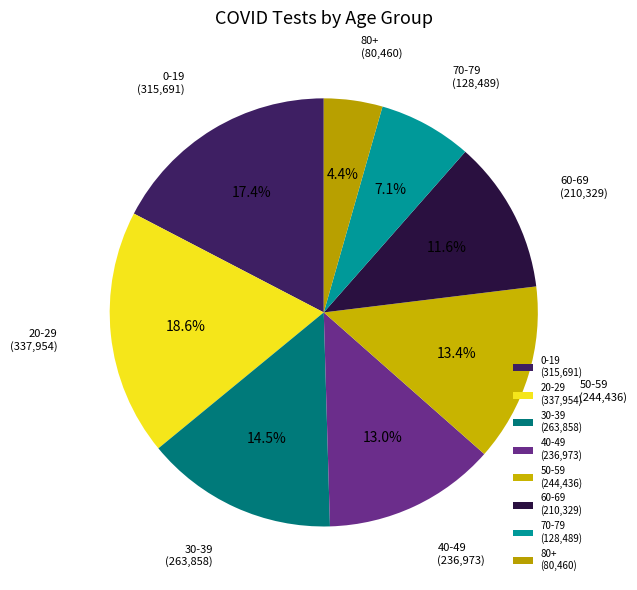

To the nearest percent, what portion does 20-29 represent?

19%